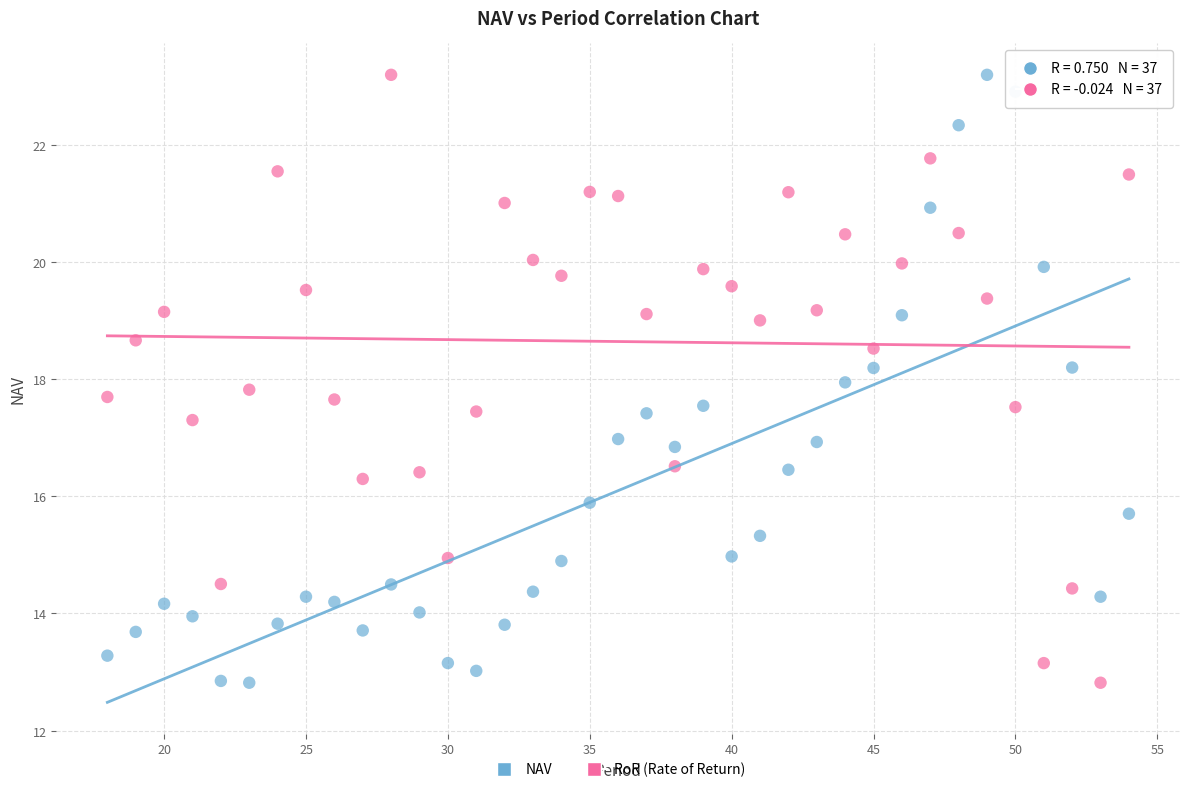

Across all data points, what is the range of Y values (max minus min)?

10.4